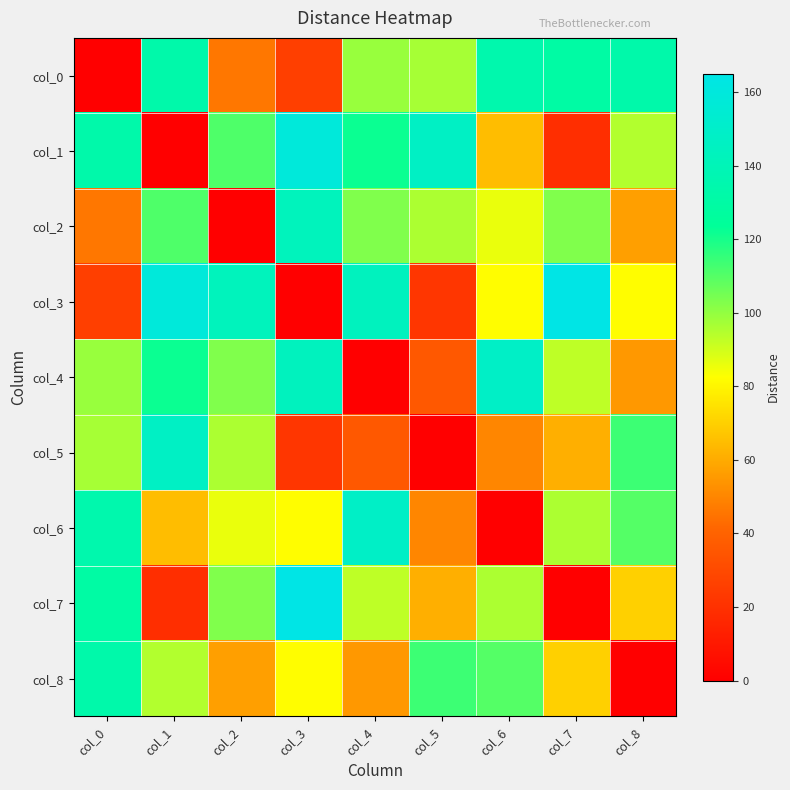

At how many categories does at least one series exceed 135?

7